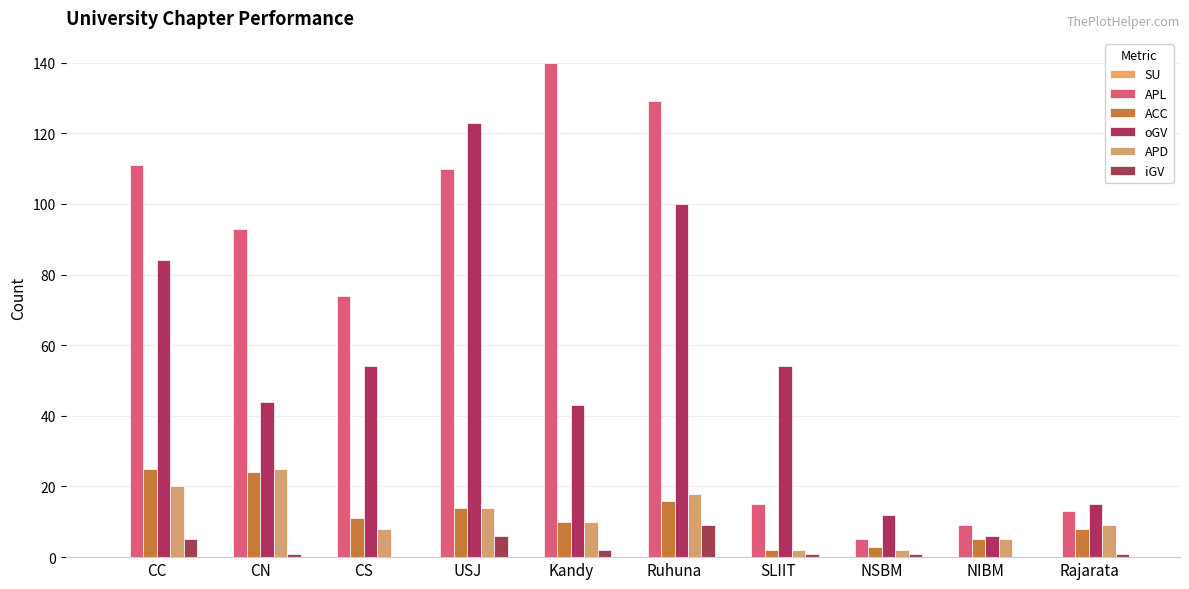

At which label does APL first exceed 93?

CC